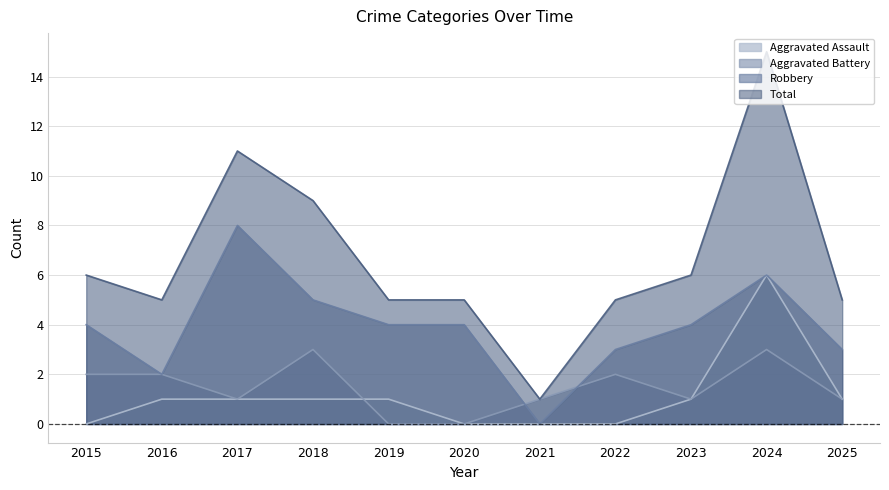

How many series are shown in this chart?

4